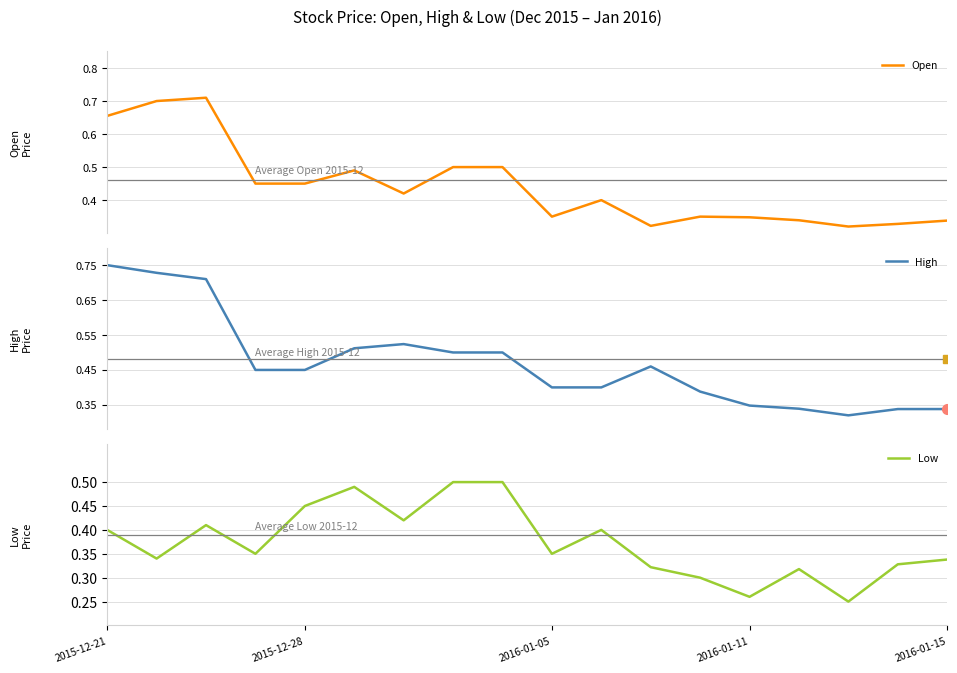

Count the number of categories in the chart.

18